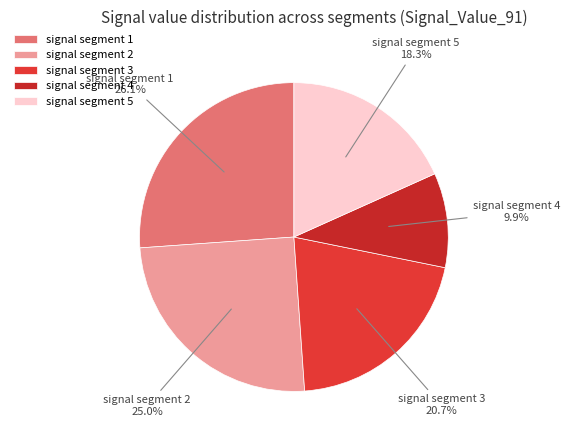

Is there any slice that represents more than half of the pie?

No